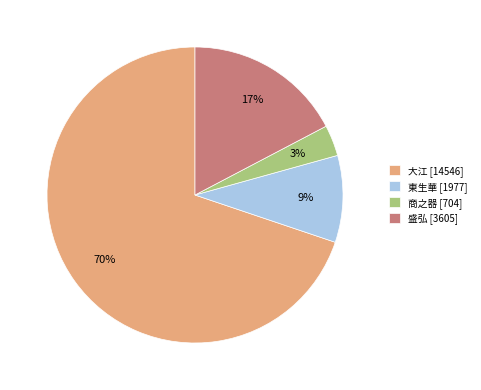

To the nearest percent, what is the average slice percentage?

25%